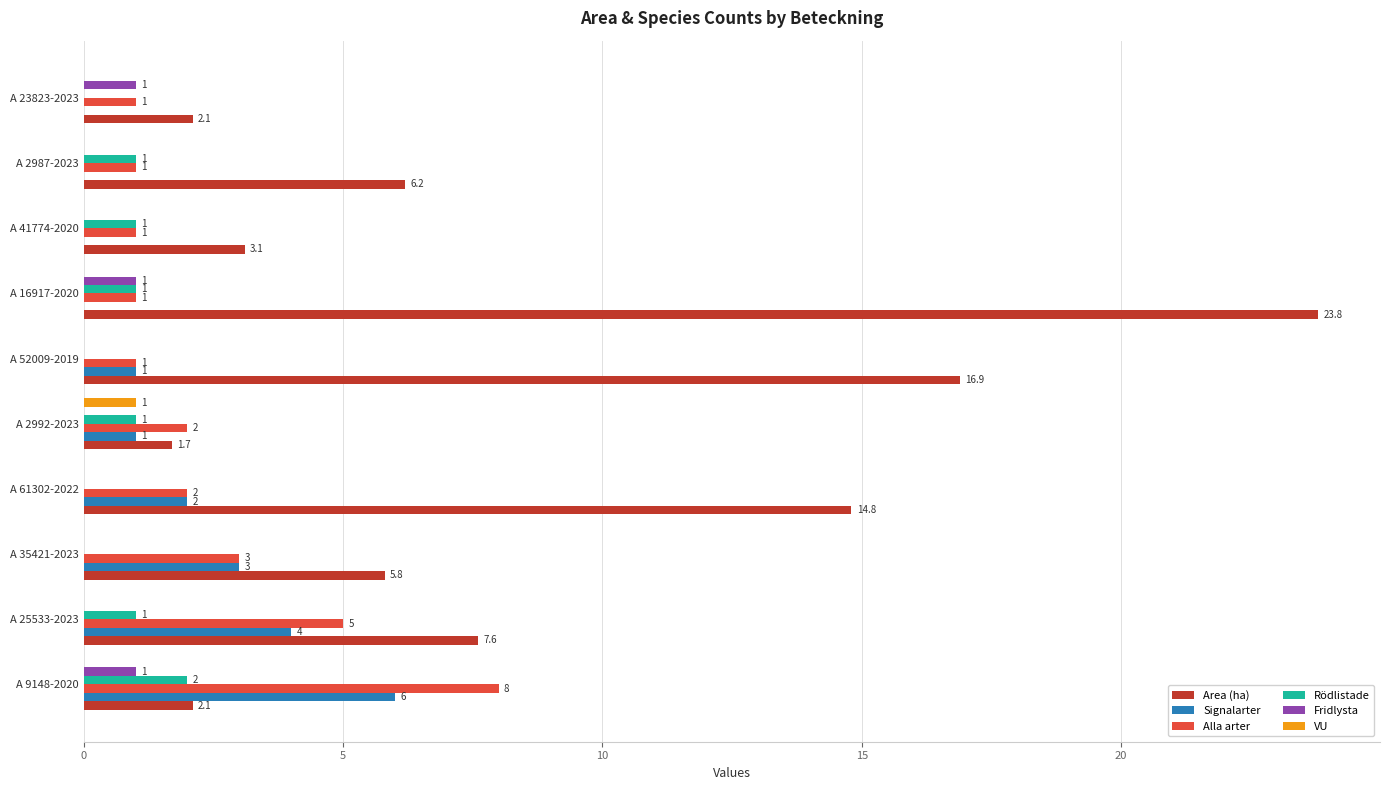

Which series has the largest total across all categories?

Area (ha)